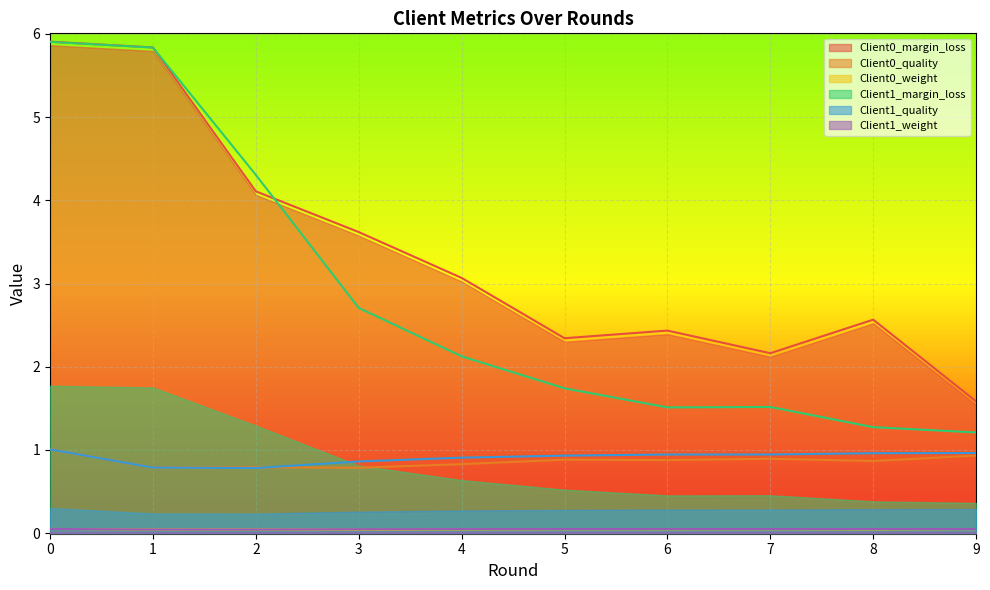

List the labels in order of Client1_weight value, smallest first.

2, 1, 3, 4, 5, 7, 6, 9, 8, 0